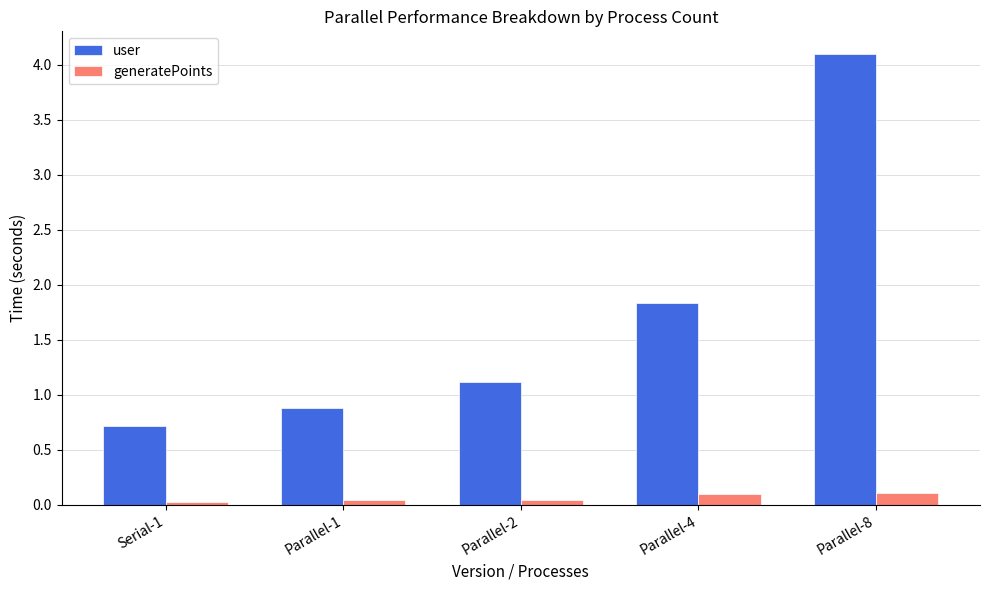

At which category does the chart reach its peak across all series?

Parallel-8